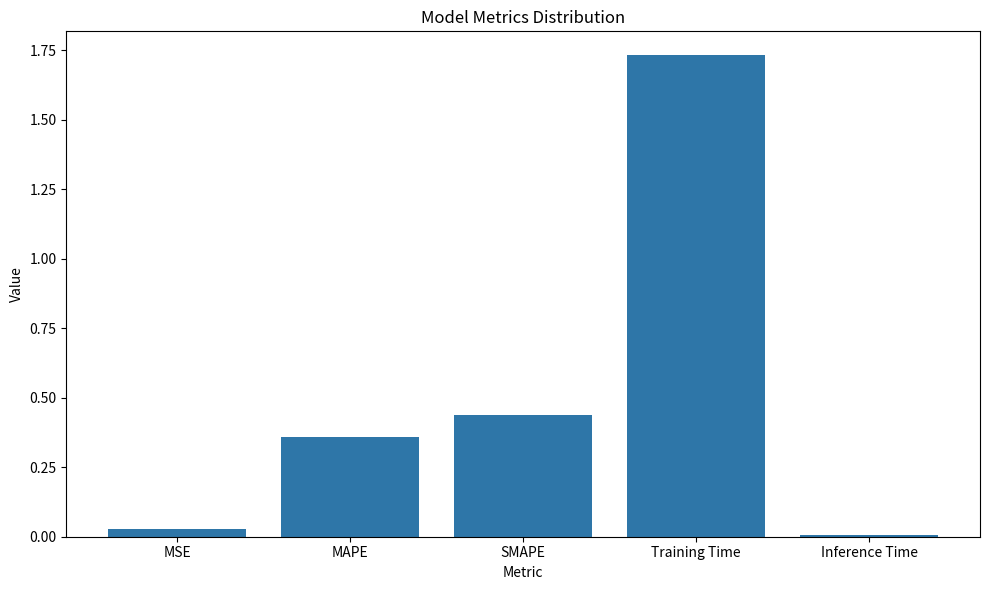

How many series are shown in this chart?

1